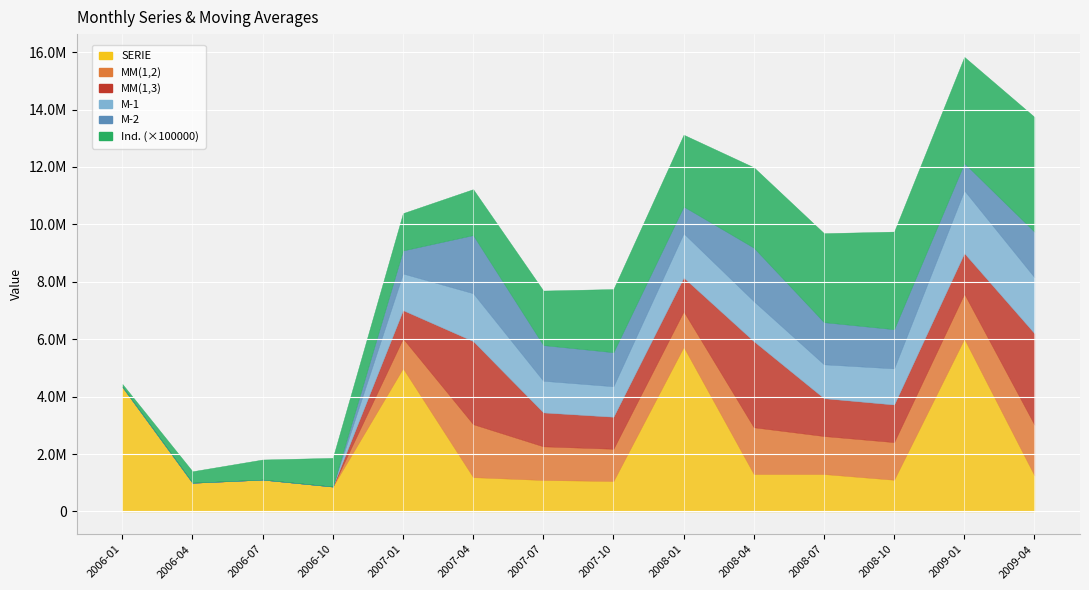

How many data points in Ind. are above 22?

6